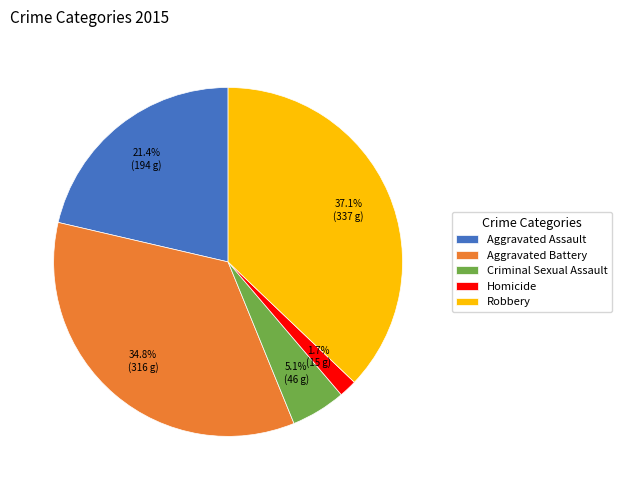

To the nearest percent, what is the difference between the largest and smallest slice percentages?

35%